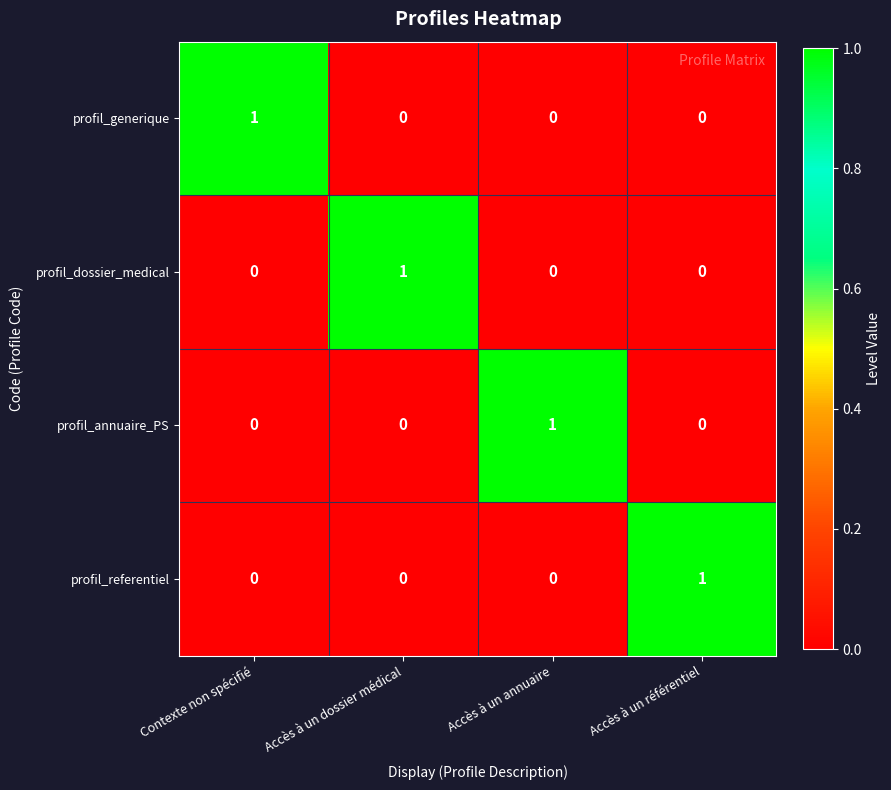

How many profil_referentiel values are between 0 and 1?

4